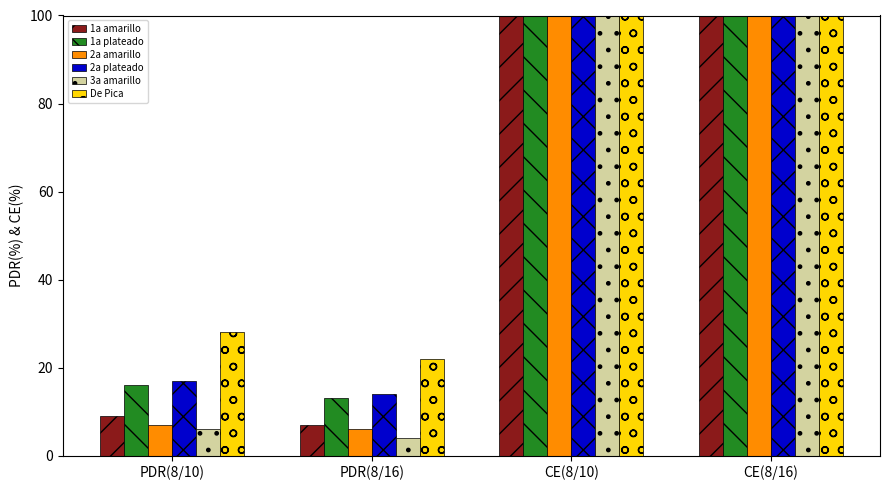

What is the smallest value displayed?

4